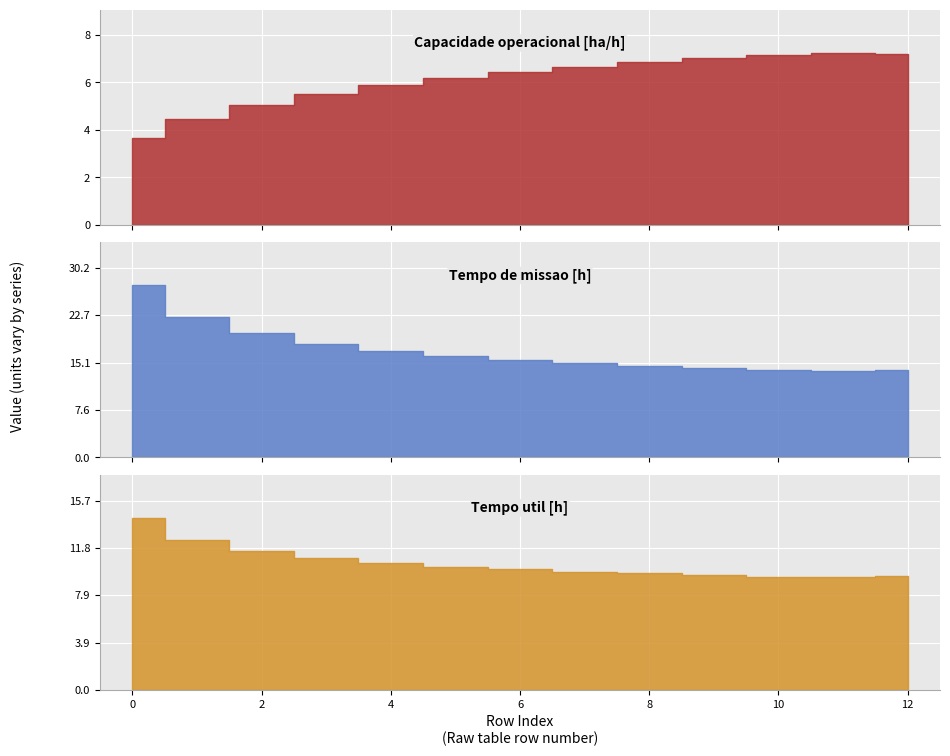

What is the average value of the Tempo util [h] series?

10.6